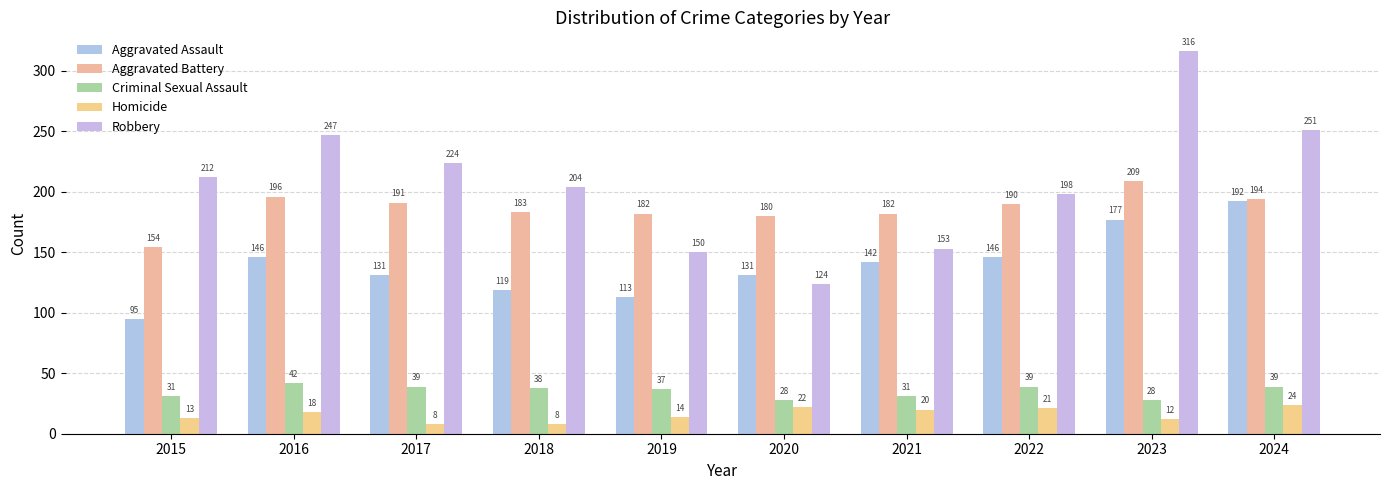

Does the chart contain any negative values?

No